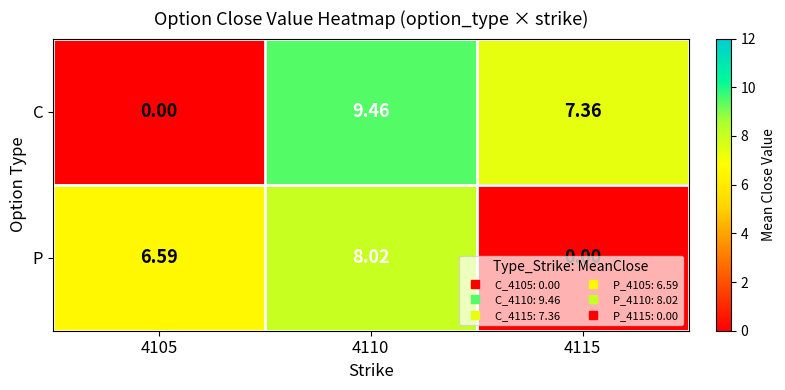

Is the value of C at 4105 greater than the value of P at 4105?

No